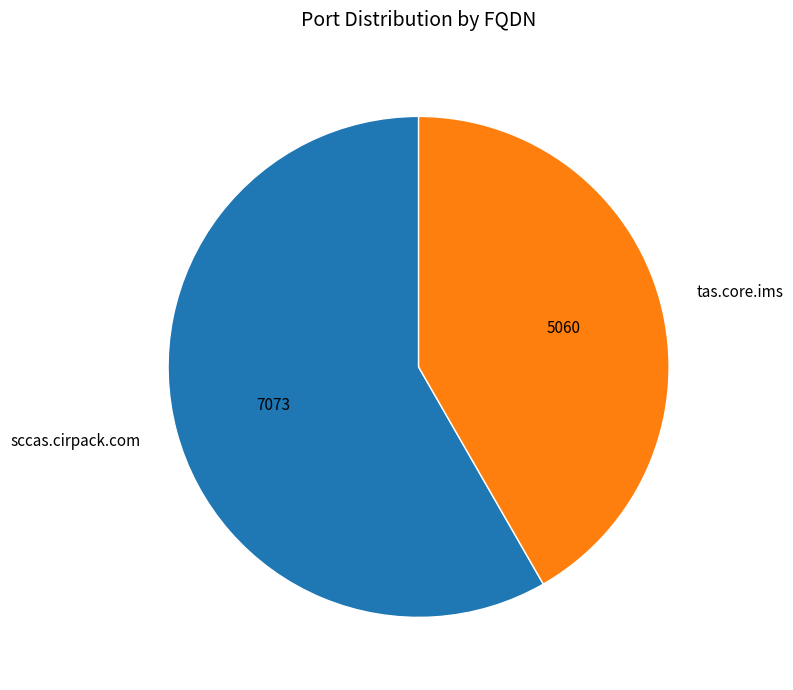

Do sccas.cirpack.com and tas.core.ims together represent more than half of the pie?

Yes